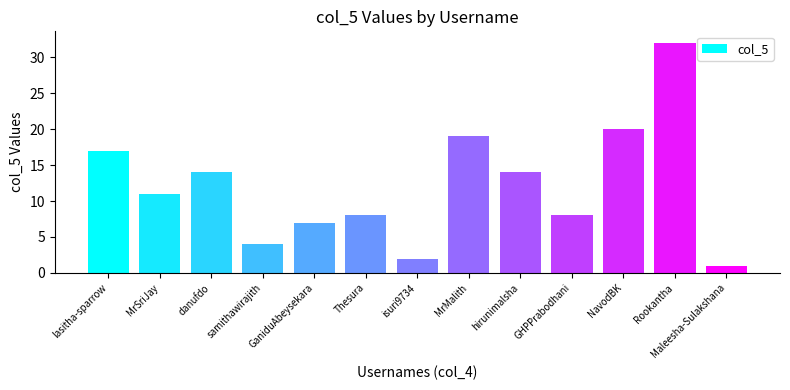

True or false: the data shows 6 at NavodBK.

False